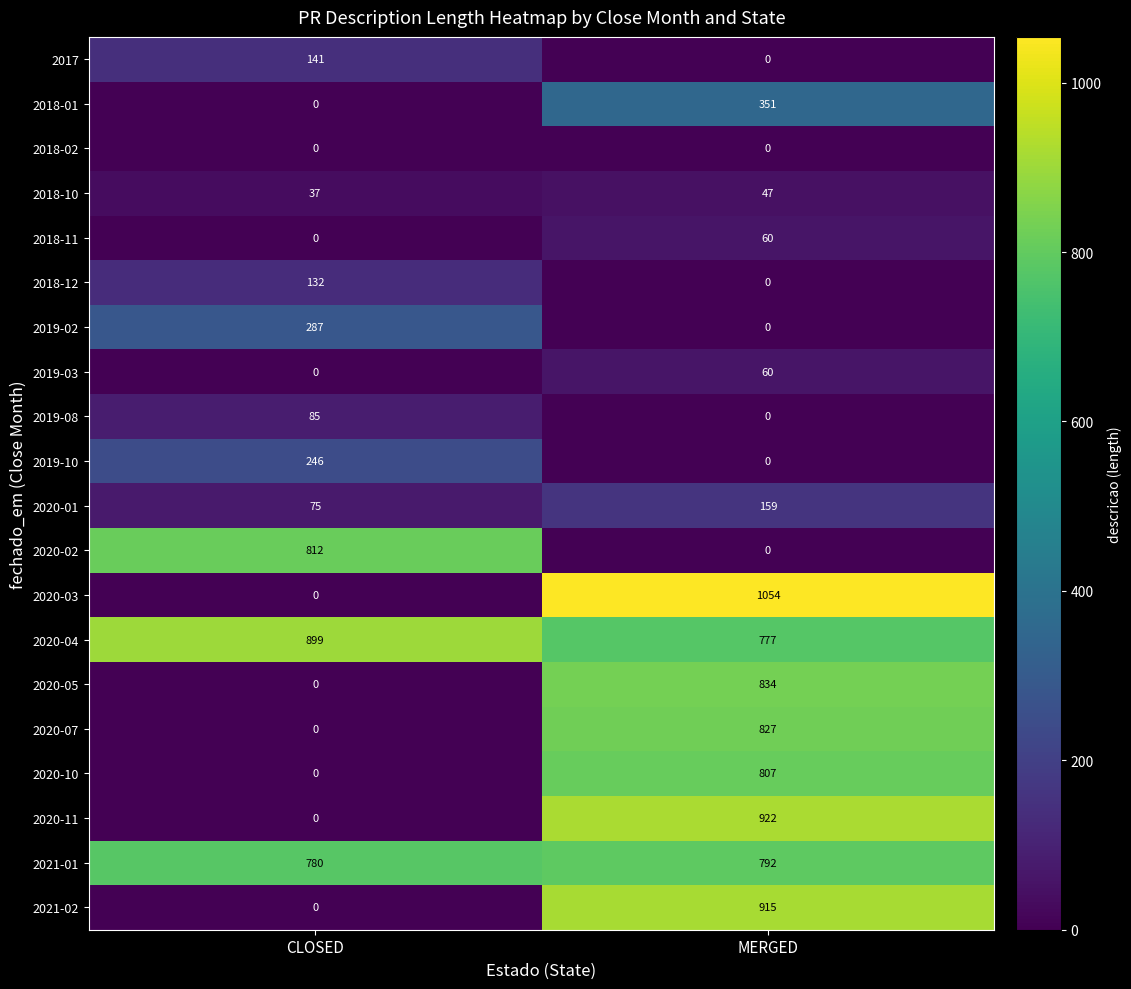

At which label is 2018-01 closest to 175?

CLOSED